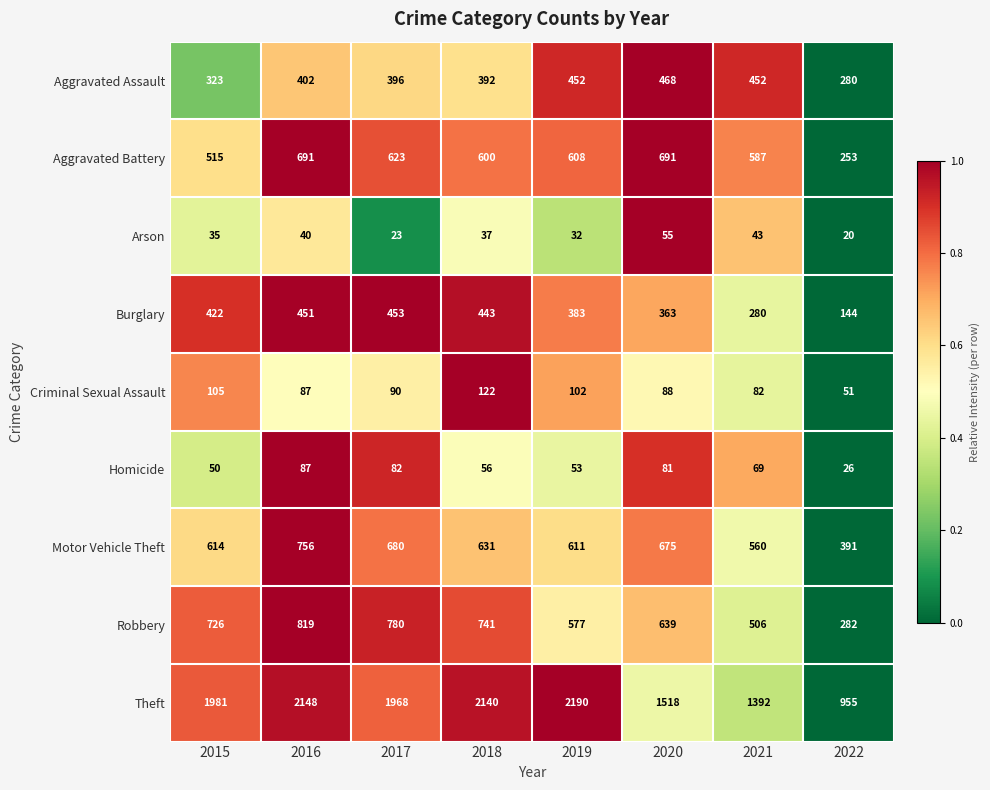

Is the value of Arson at 2021 greater than the value of Aggravated Assault at 2016?

No